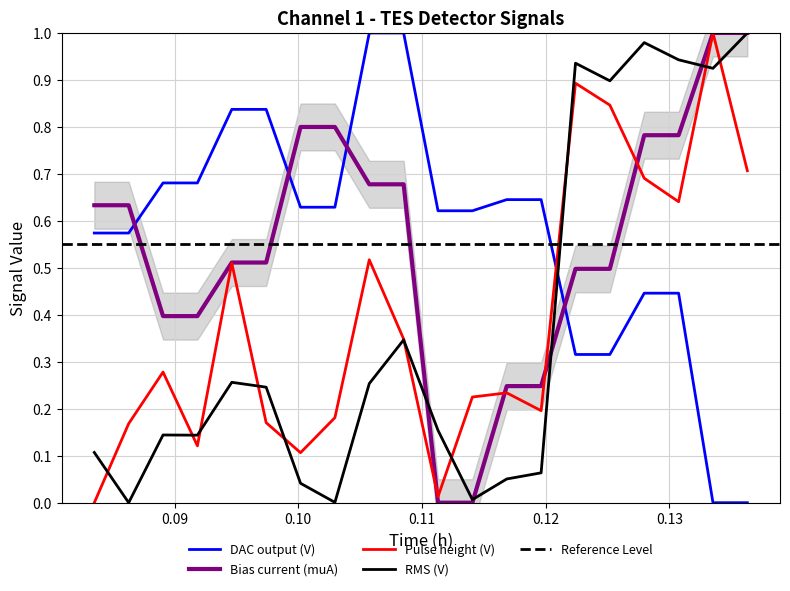

After their last crossing, which series has the higher values: RMS (V) or Pulse height (V)?

RMS (V)